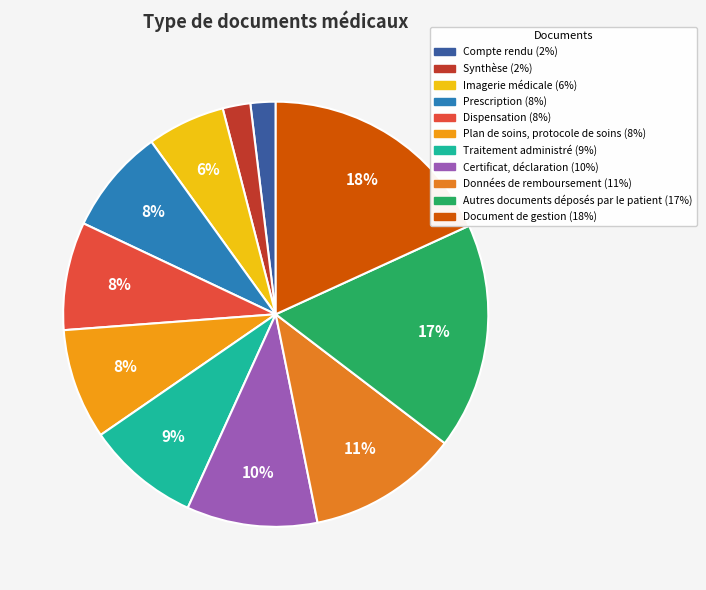

Is there any slice that represents more than half of the pie?

No